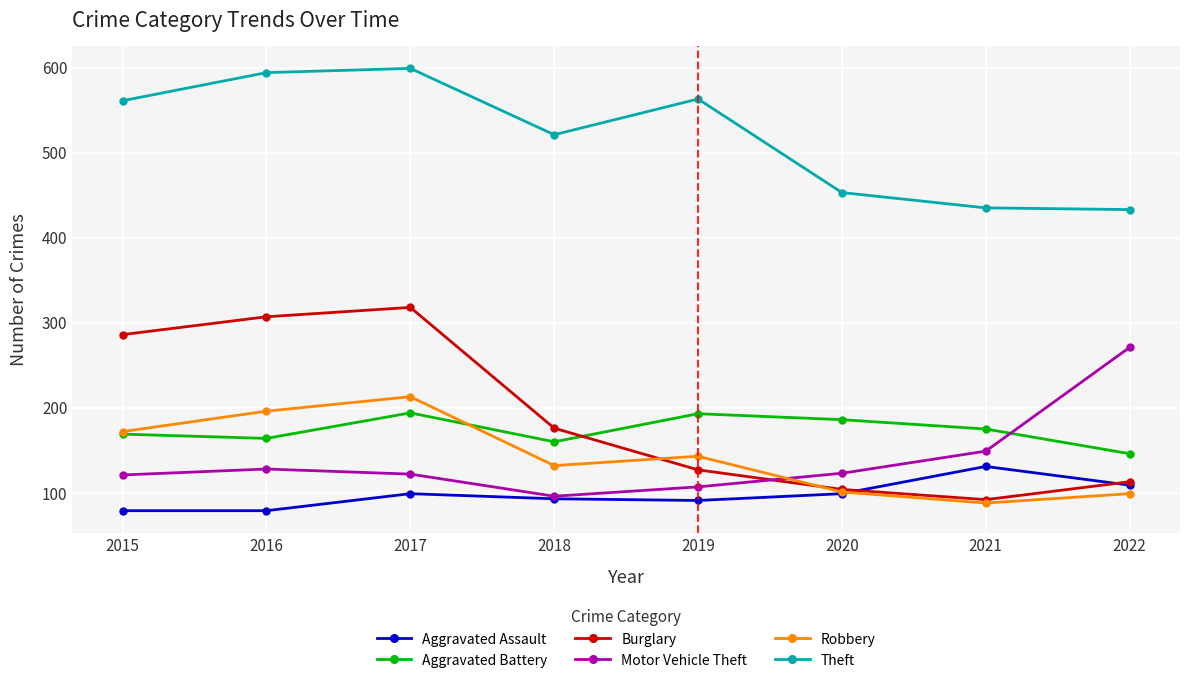

The value of Burglary at 2020 is 168. True or false?

False